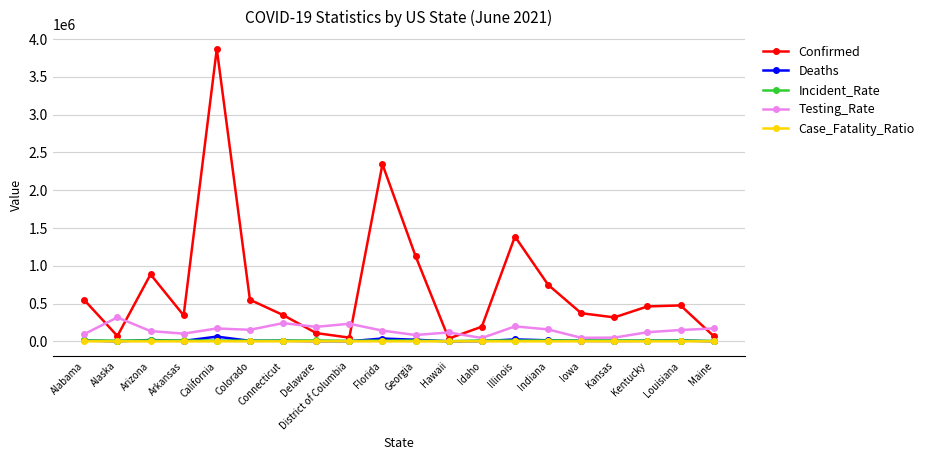

What is the average value of the Incident_Rate series?

9847.6